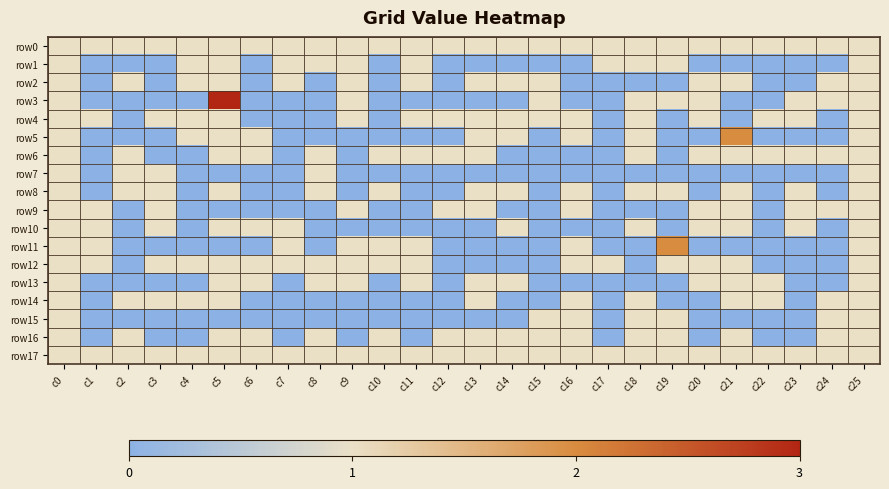

Which series changed the most between c7 and c10?

row1